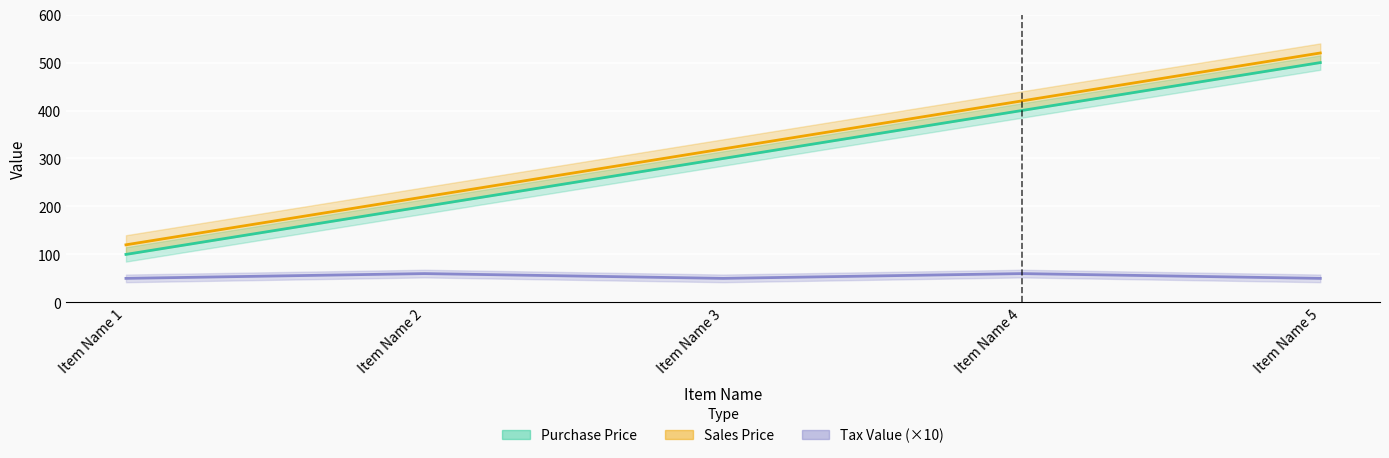

Which category has the highest value across all series?

Item Name 5